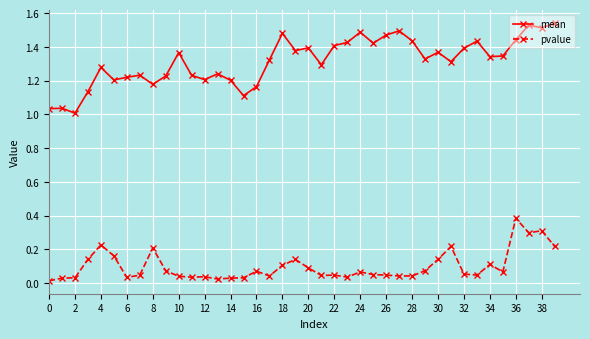

Which series has the largest range (max minus min)?

mean